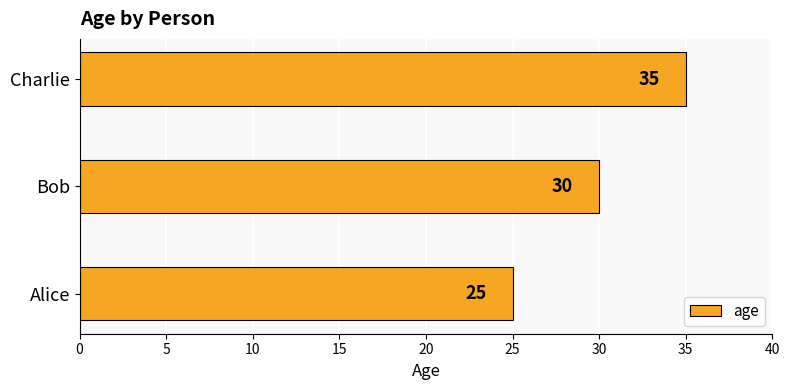

List the labels in order of value, largest first.

Charlie, Bob, Alice